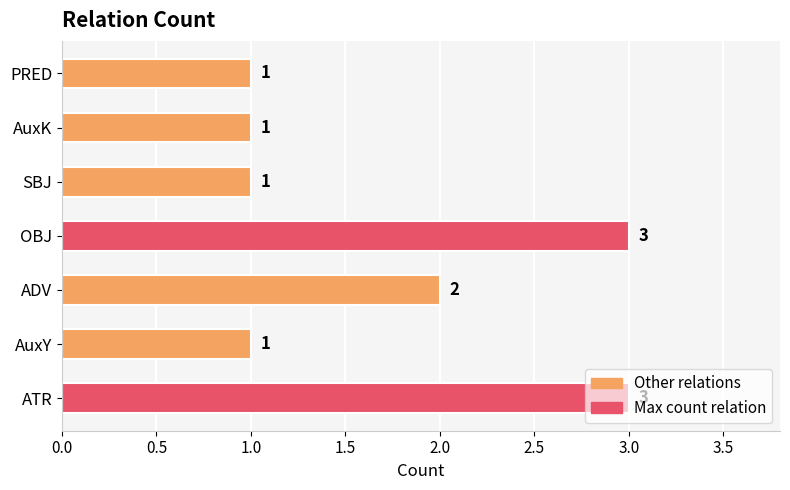

What is the greatest value displayed?

3